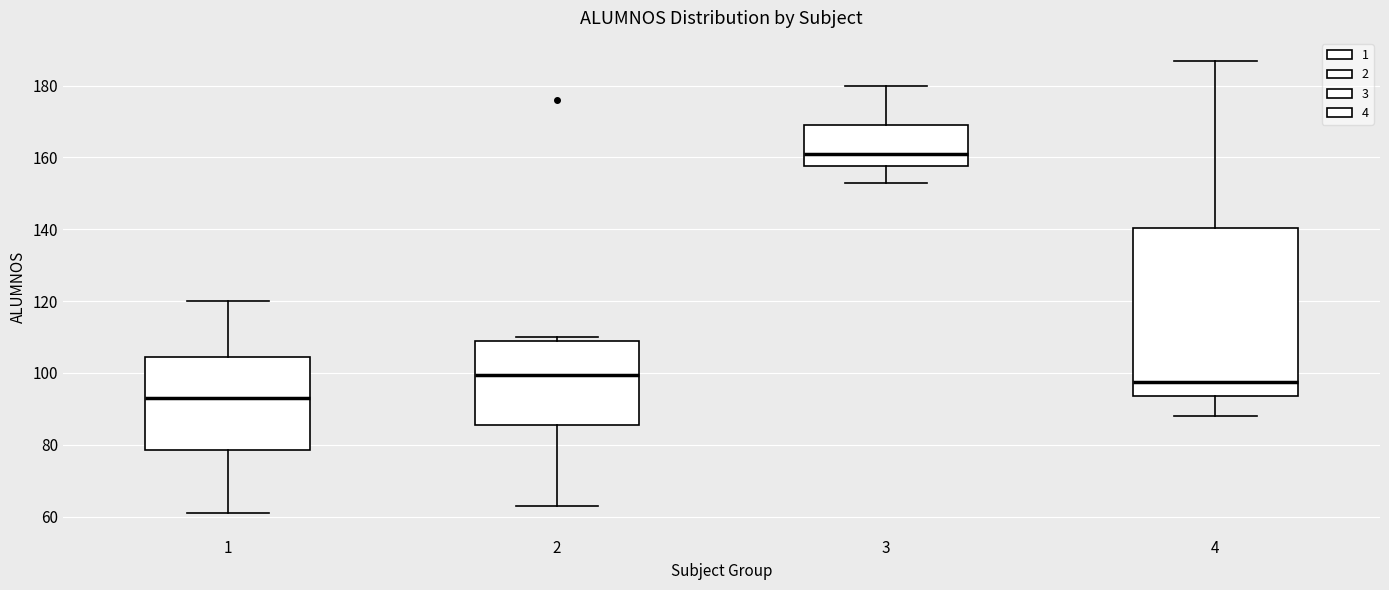

Which box's median line is the highest?

3